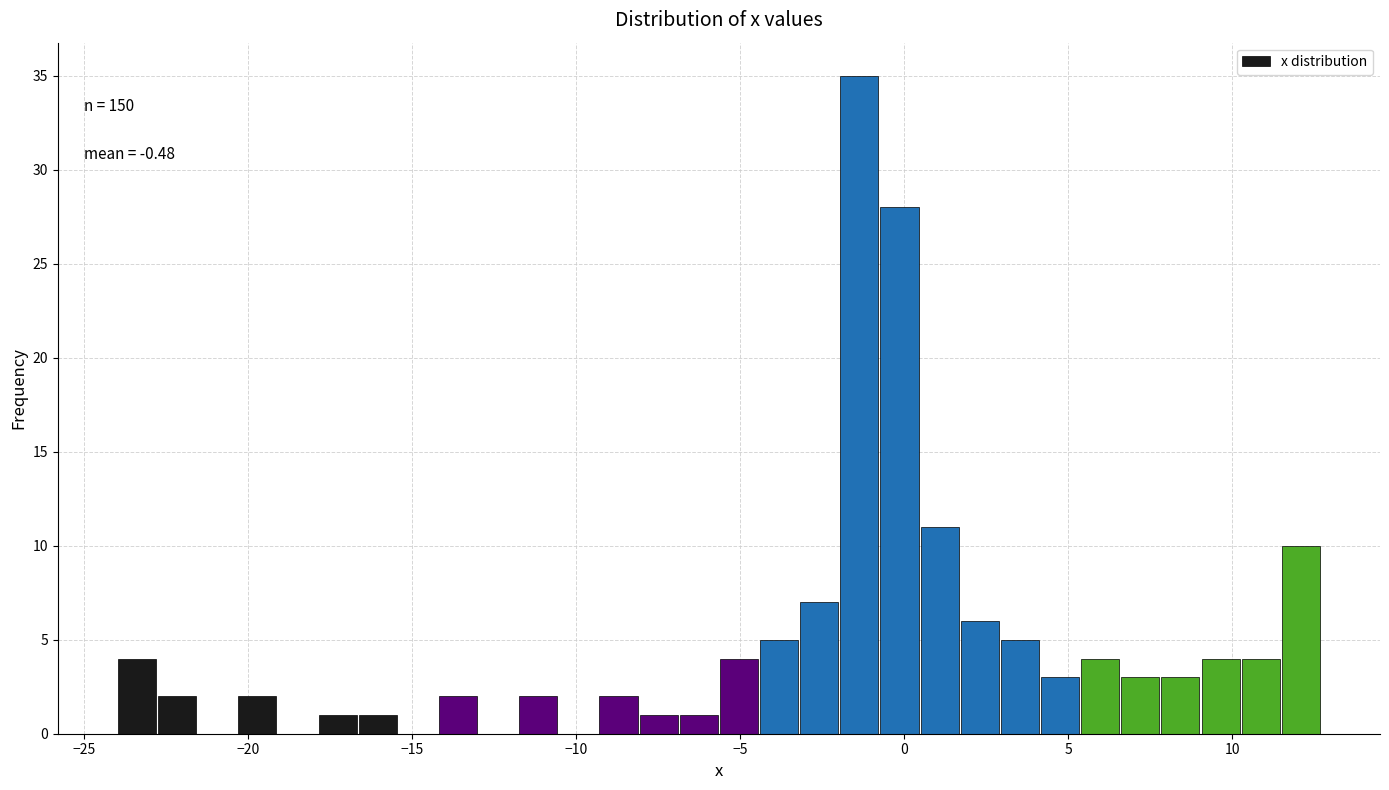

Around what value on the x-axis is the tallest bar? Give the approximate position of its centre, as read against the axis.

-1.5